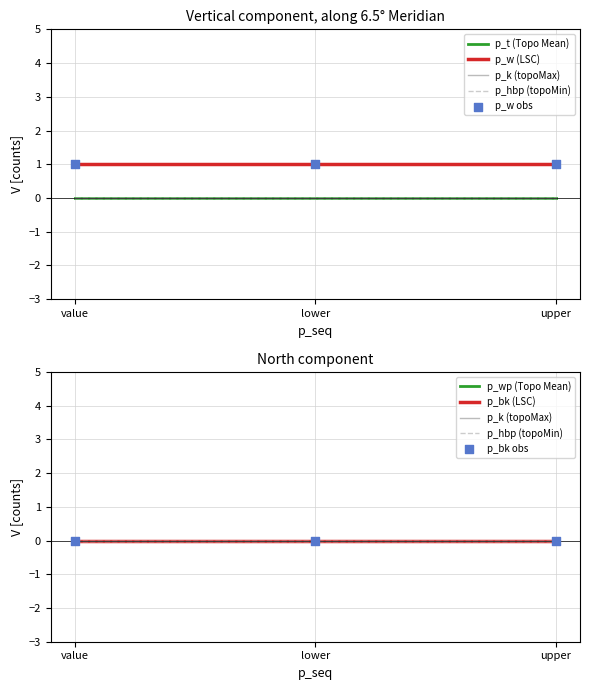

Which series has the widest spread of Y values?

p_t